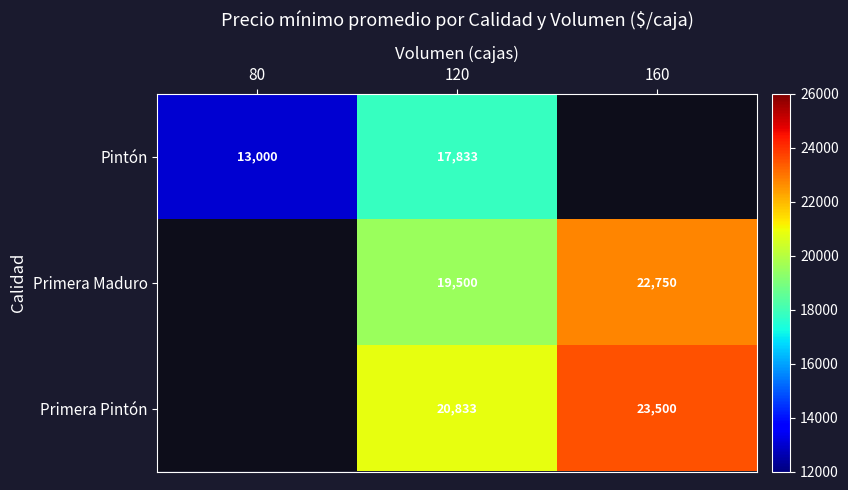

Is the value of Pintón at 120 greater than the value of Primera Pintón at 160?

No